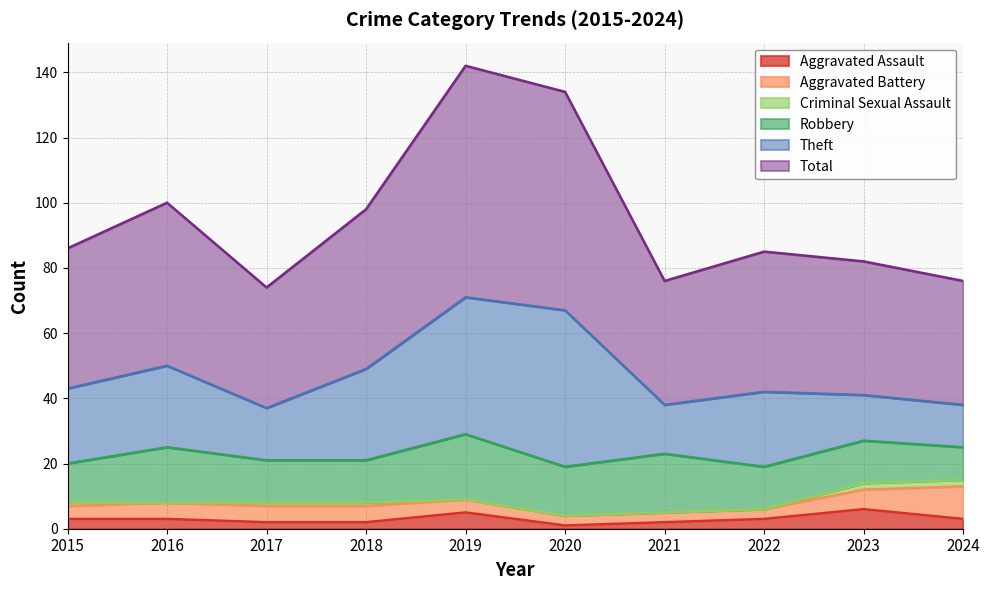

Between 2023 and 2018, which is larger?

2023